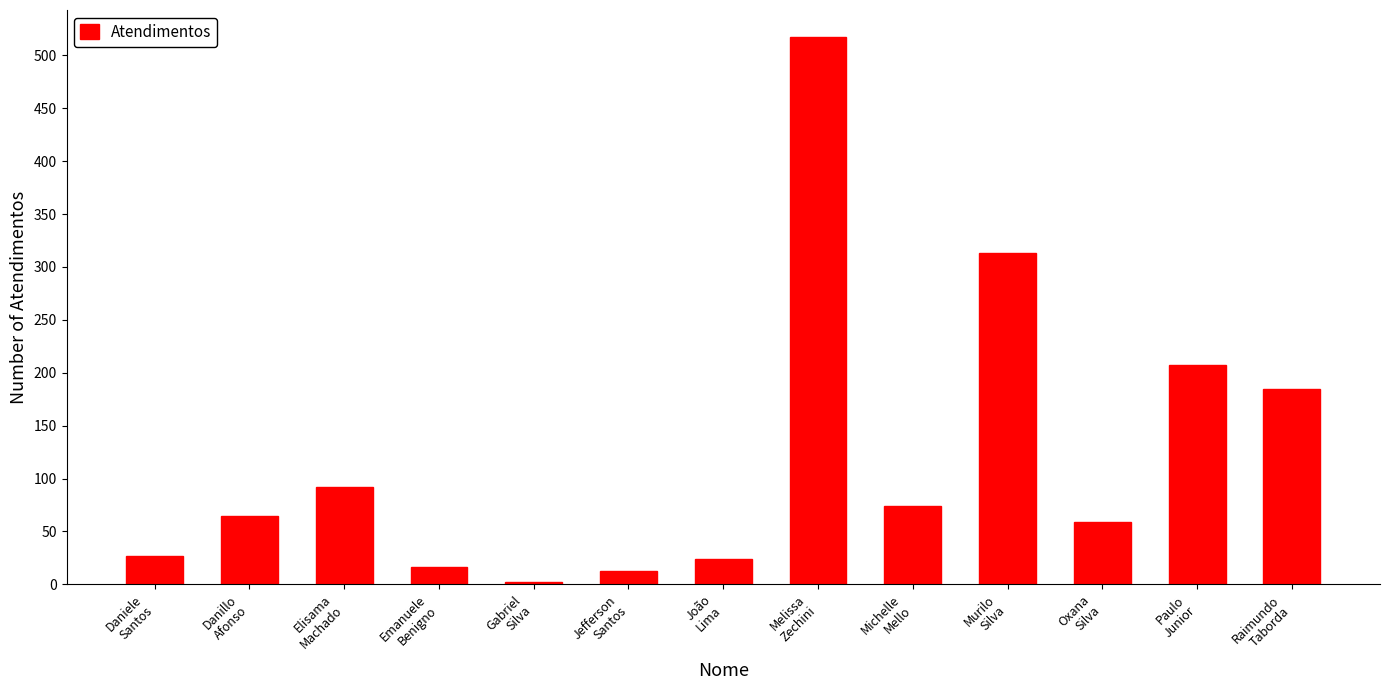

Reading left to right, transcribe all the data shown in this chart.

Daniele
Santos=27	Danillo
Afonso=65	Elisama
Machado=92	Emanuele
Benigno=16	Gabriel
Silva=2	Jefferson
Santos=13	João
Lima=24	Melissa
Zechini=517	Michelle
Mello=74	Murilo
Silva=313	Oxana
Silva=59	Paulo
Junior=207	Raimundo
Taborda=185